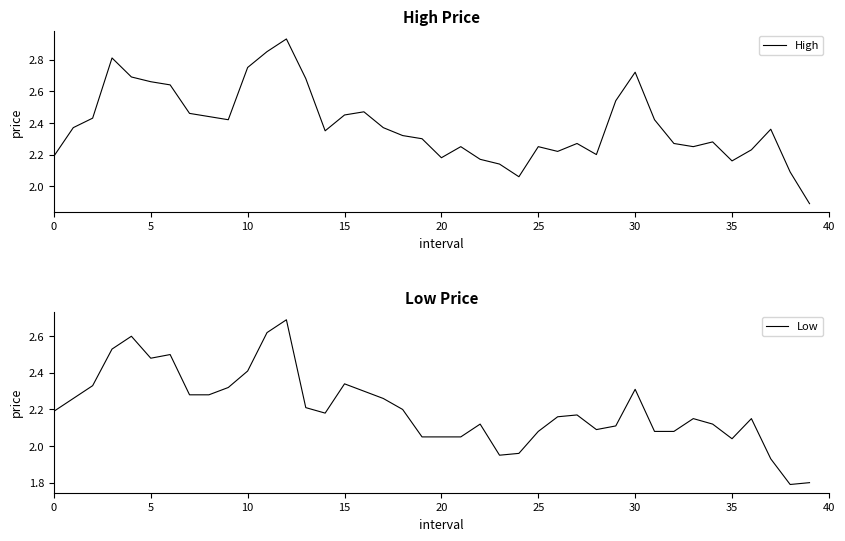

List the series in order of their overall mean, highest first.

High, Low